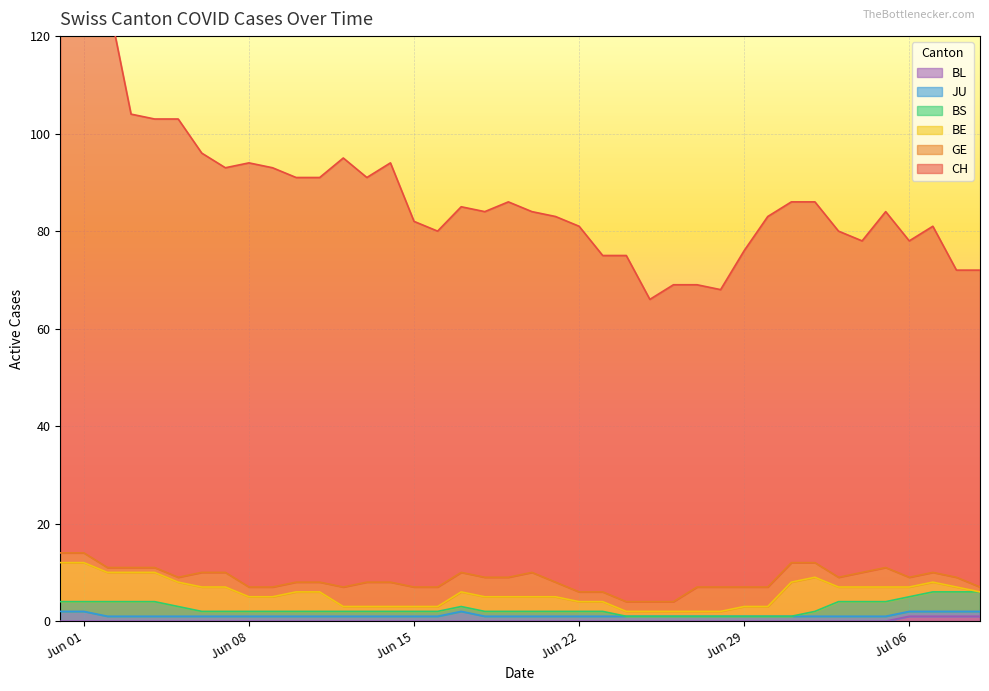

True or false: JU and BE intersect in this chart.

False